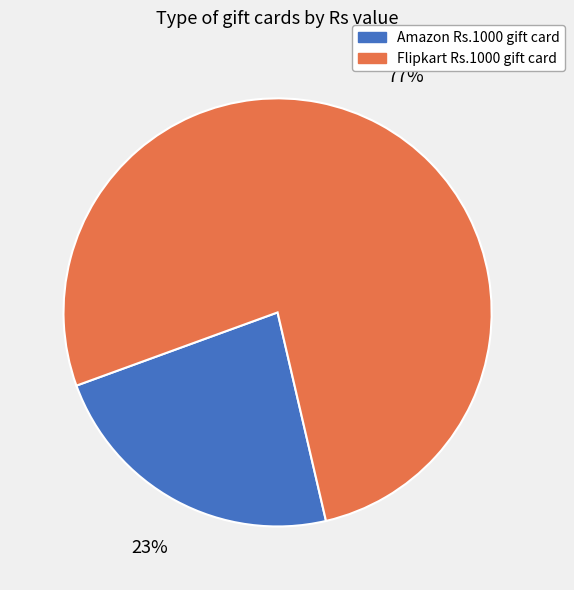

What is the largest slice in the pie chart?

Flipkart Rs.1000 gift card